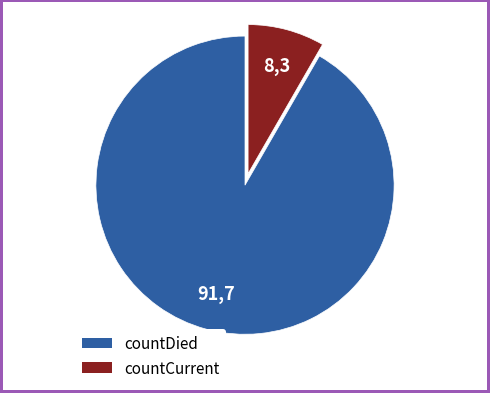

Is the sum of countCurrent and countDied greater than half?

Yes